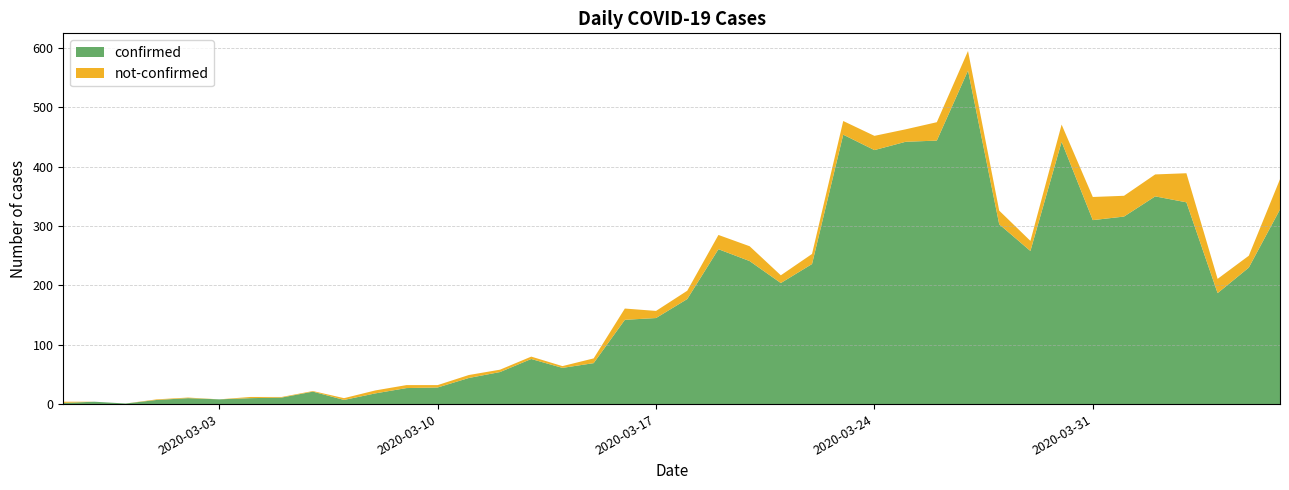

Reading left to right, list all the values displayed in this chart.

confirmed: 2020-02-27=2	2020-02-28=4	2020-02-29=1	2020-03-01=7	2020-03-02=10	2020-03-03=8	2020-03-04=10	2020-03-05=11	2020-03-06=21	2020-03-07=7	2020-03-08=18	2020-03-09=27	2020-03-10=28	2020-03-11=44	2020-03-12=54	2020-03-13=76	2020-03-14=61	2020-03-15=69	2020-03-16=142	2020-03-17=145	2020-03-18=177	2020-03-19=261	2020-03-20=241	2020-03-21=204	2020-03-22=236	2020-03-23=454	2020-03-24=428	2020-03-25=442	2020-03-26=444	2020-03-27=562	2020-03-28=303	2020-03-29=258	2020-03-30=442	2020-03-31=310	2020-04-01=316	2020-04-02=350	2020-04-03=340	2020-04-04=187	2020-04-05=230	2020-04-06=328
not-confirmed: 2020-02-27=2	2020-02-28=0	2020-02-29=0	2020-03-01=1	2020-03-02=1	2020-03-03=0	2020-03-04=2	2020-03-05=1	2020-03-06=1	2020-03-07=3	2020-03-08=5	2020-03-09=5	2020-03-10=4	2020-03-11=5	2020-03-12=4	2020-03-13=4	2020-03-14=3	2020-03-15=8	2020-03-16=19	2020-03-17=12	2020-03-18=14	2020-03-19=24	2020-03-20=25	2020-03-21=13	2020-03-22=17	2020-03-23=23	2020-03-24=24	2020-03-25=21	2020-03-26=31	2020-03-27=33	2020-03-28=23	2020-03-29=17	2020-03-30=29	2020-03-31=39	2020-04-01=35	2020-04-02=37	2020-04-03=49	2020-04-04=24	2020-04-05=20	2020-04-06=51